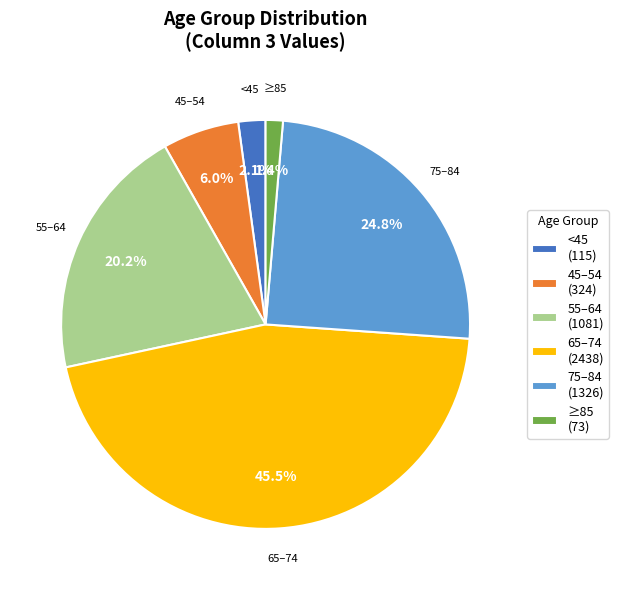

Which slice is the largest?

65–74